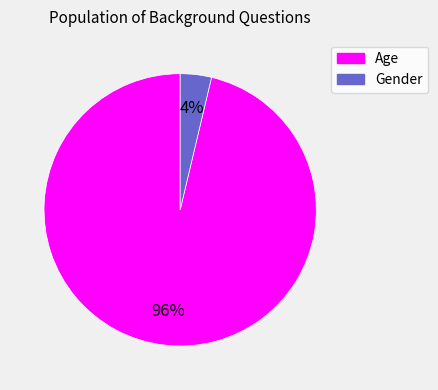

What percentage is the Gender slice, to the nearest percent?

4%